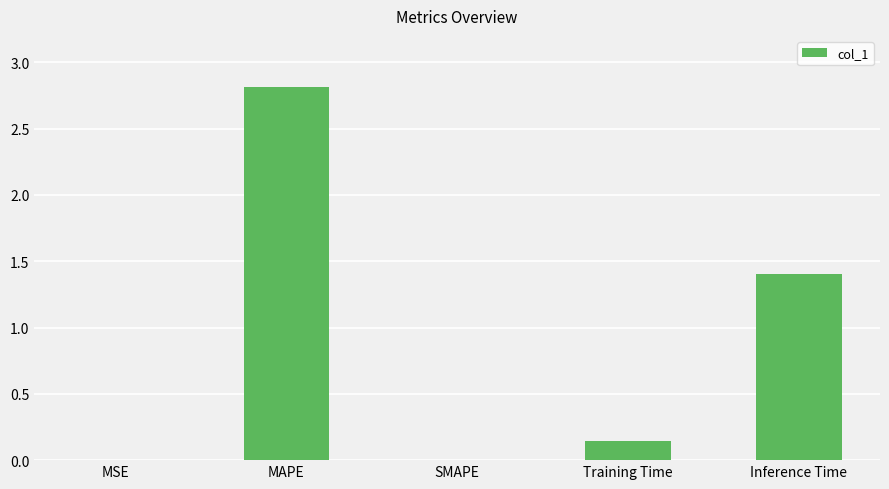

At which label is the value closest to 1?

Inference Time